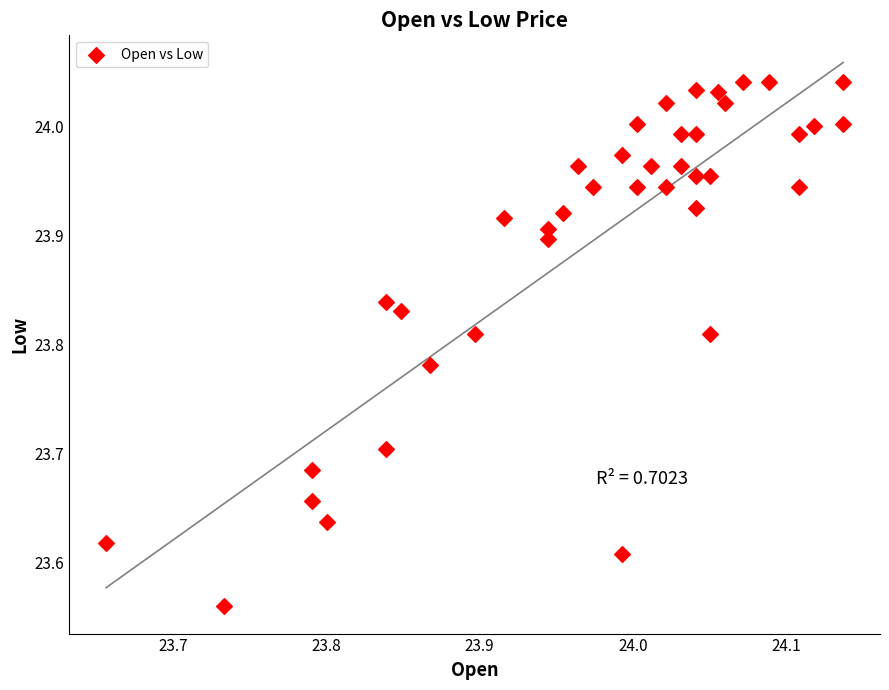

What is the range of X values (max minus min)?

0.5